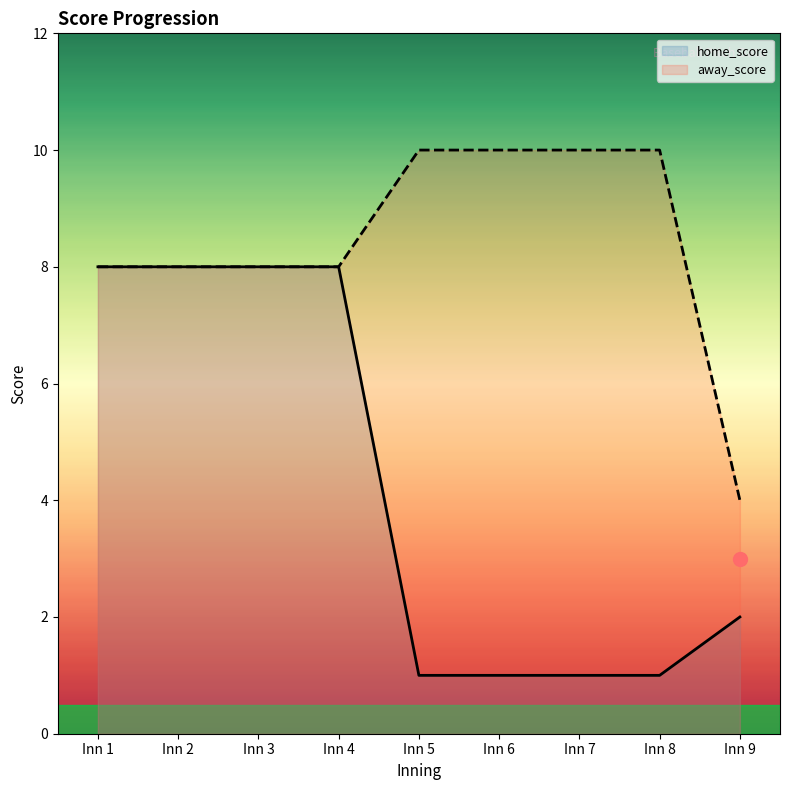

Which has a higher value, 15 or 5?

15